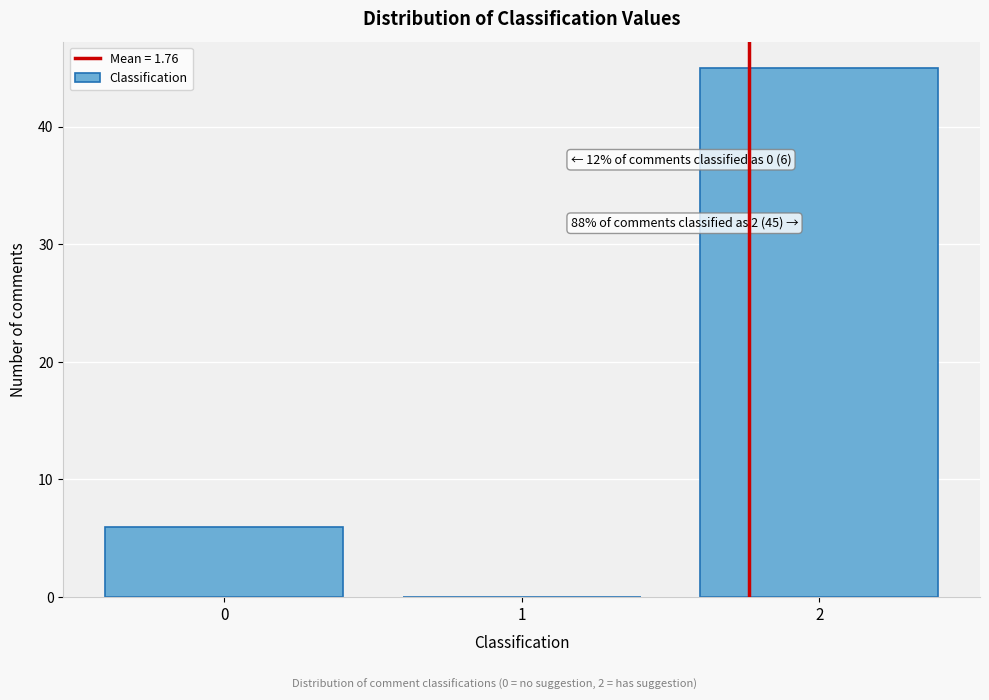

What is the ratio of the value at 2 to the value at 0?

7.5